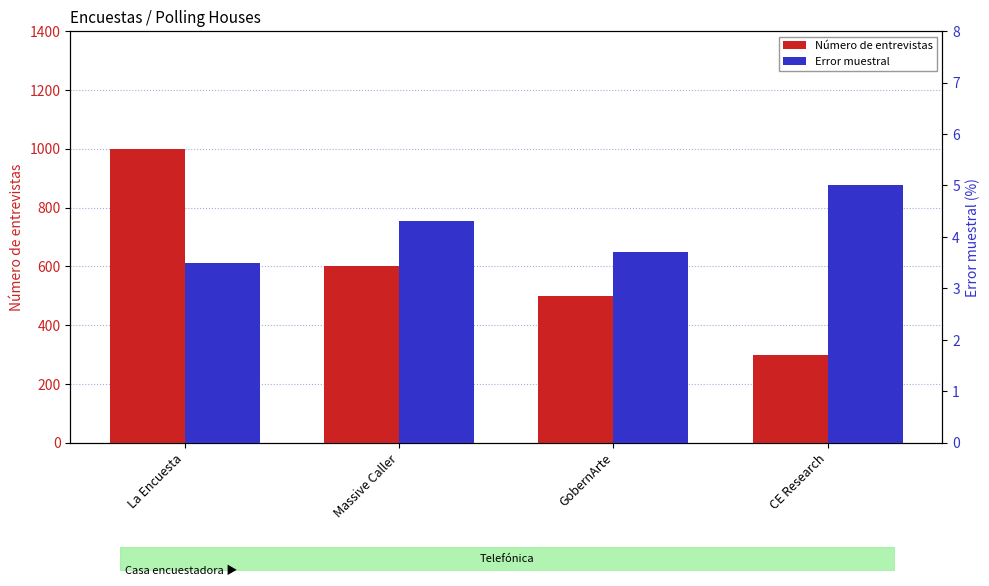

What are all the series names shown in the legend?

Número de entrevistas, Error muestral